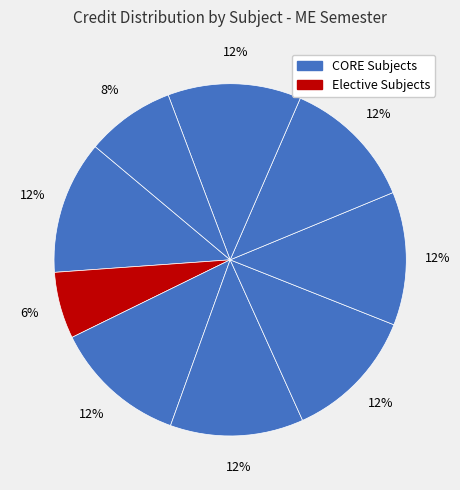

How many slices are in this pie chart?

9